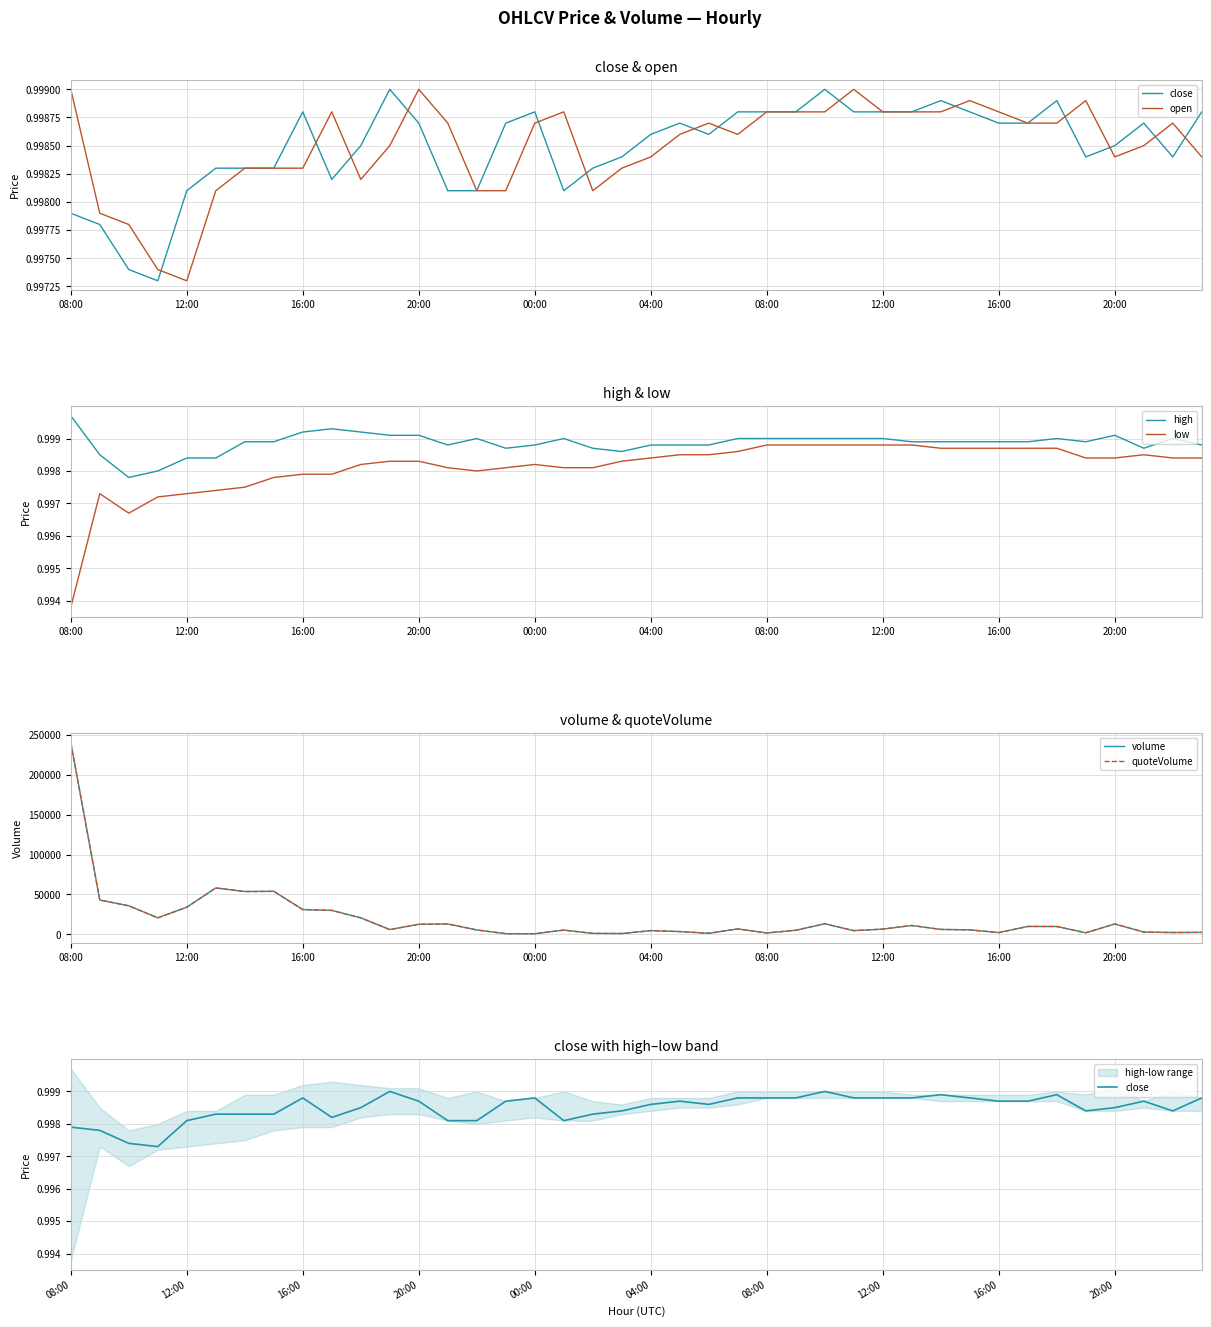

True or false: quoteVolume and volume intersect in this chart.

False